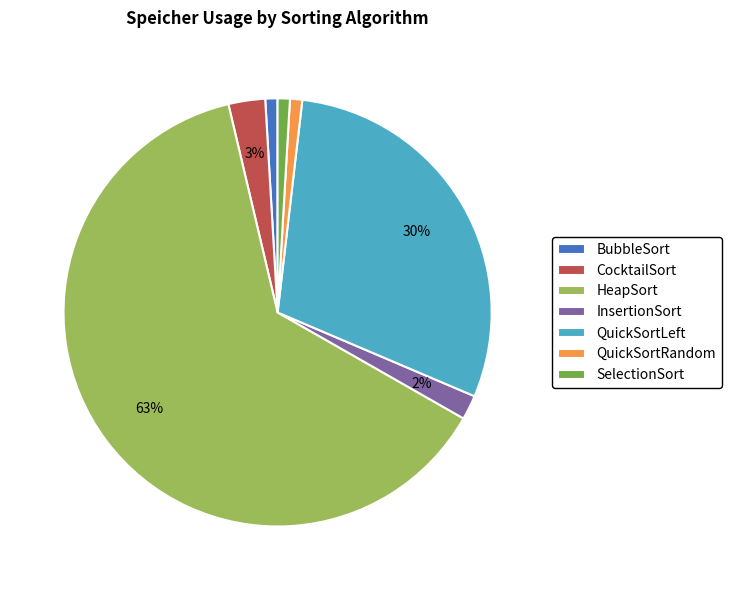

Count the number of slices in the pie.

7